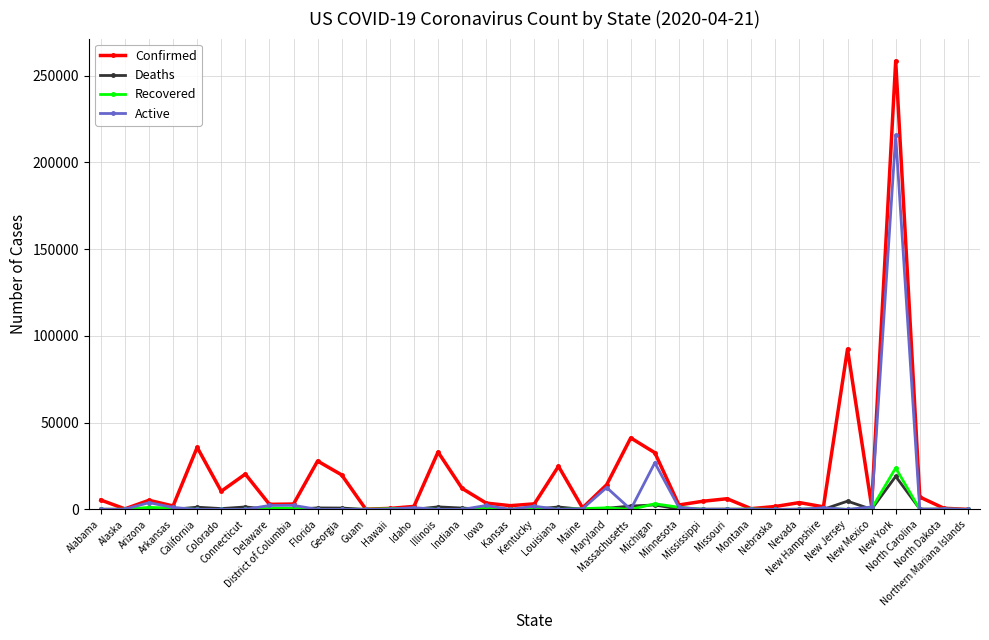

What position from the right is Missouri?

11